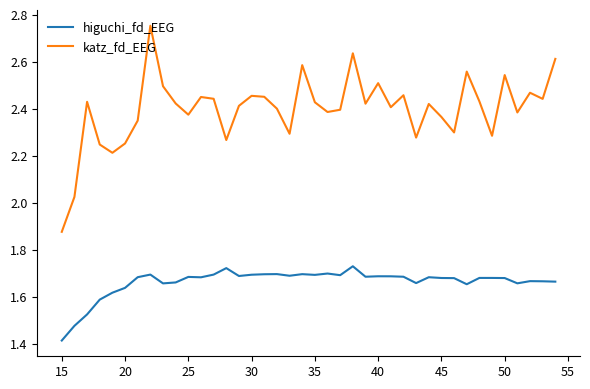

How many higuchi_fd_EEG values are between 1 and 2?

40